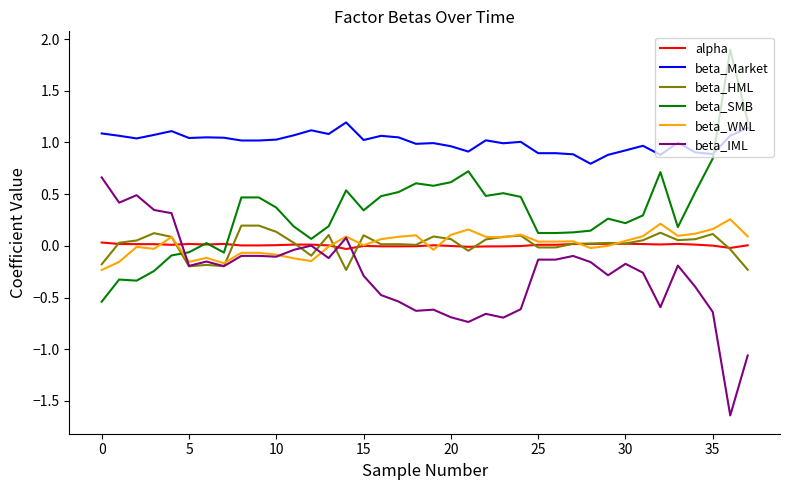

Which series has the largest total across all categories?

beta_Market